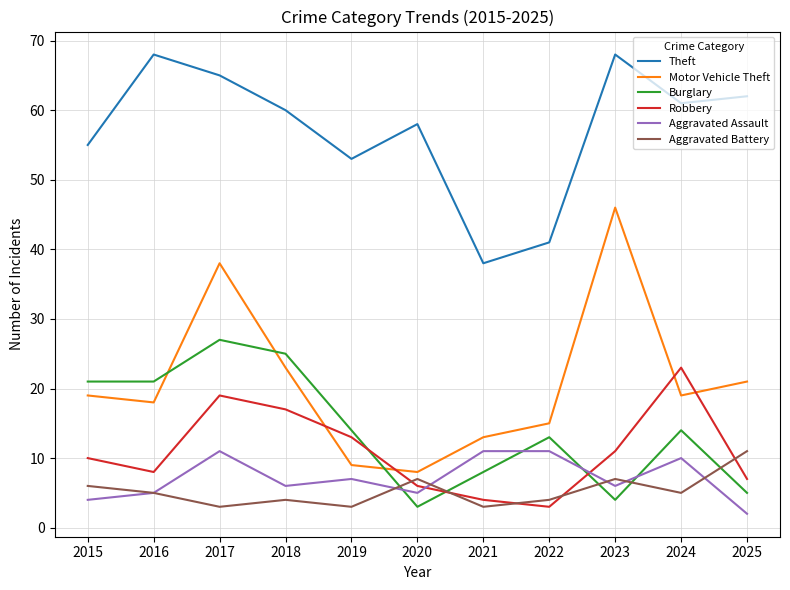

What is the approximate value of Burglary at 2019?

14